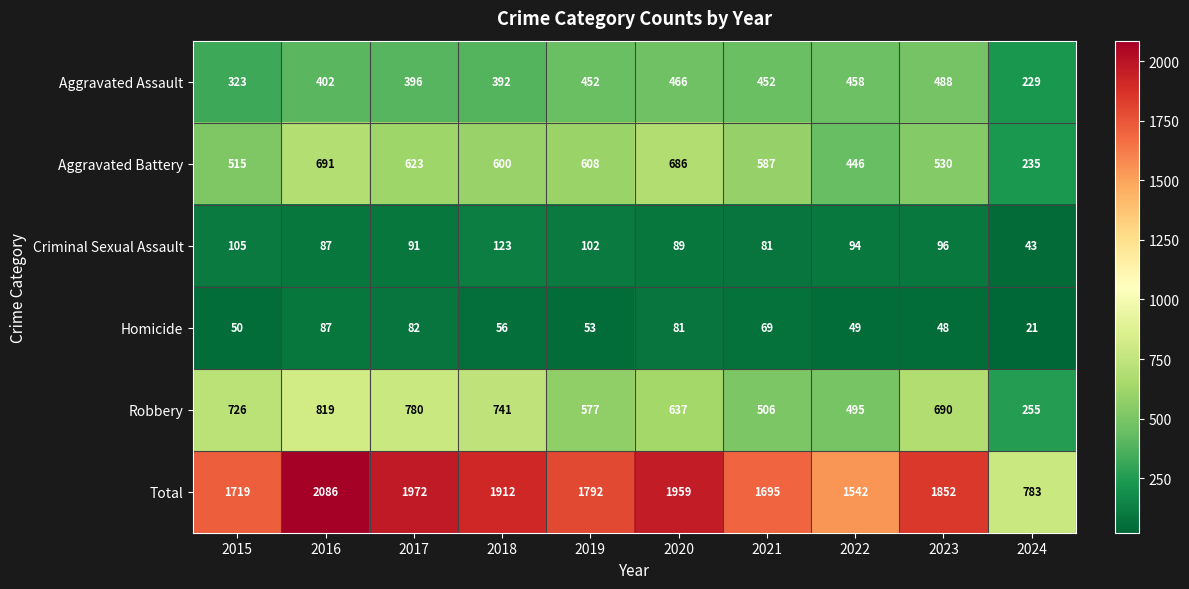

At which category is the sum across all series the highest?

2016